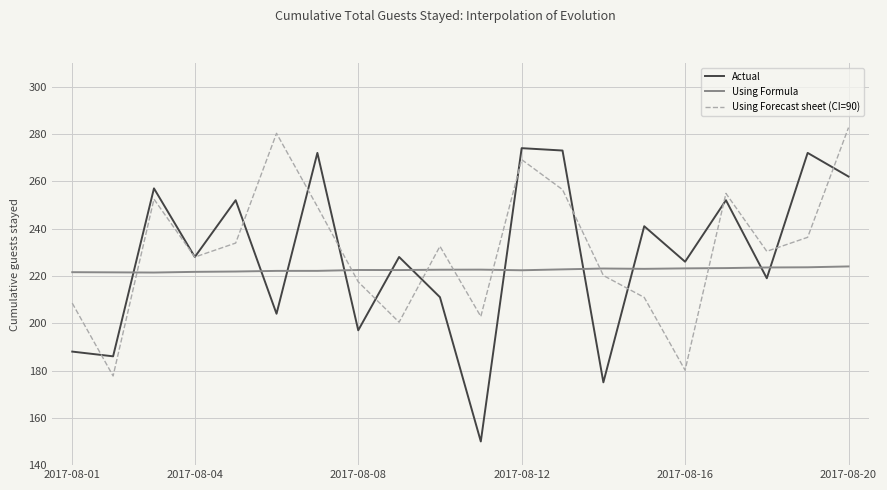

Which series has the widest spread of values?

Actual